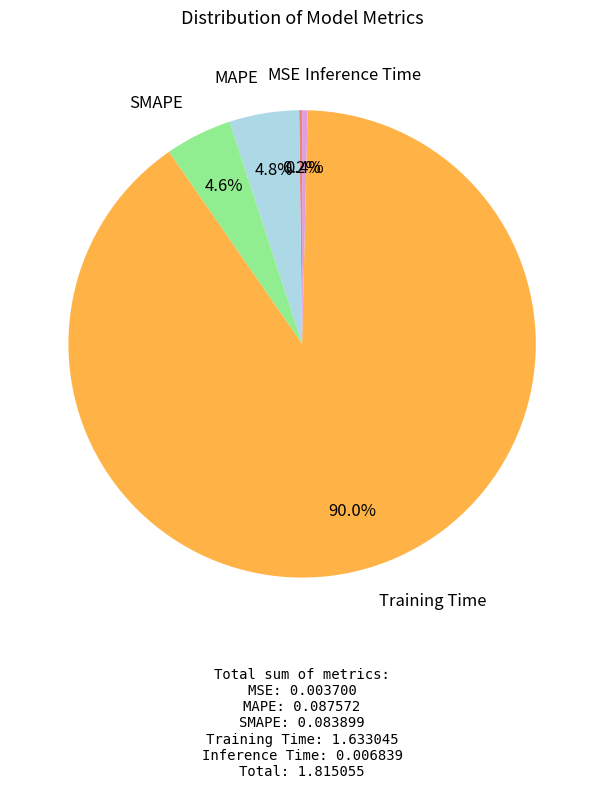

Is there a majority slice in this chart?

Yes